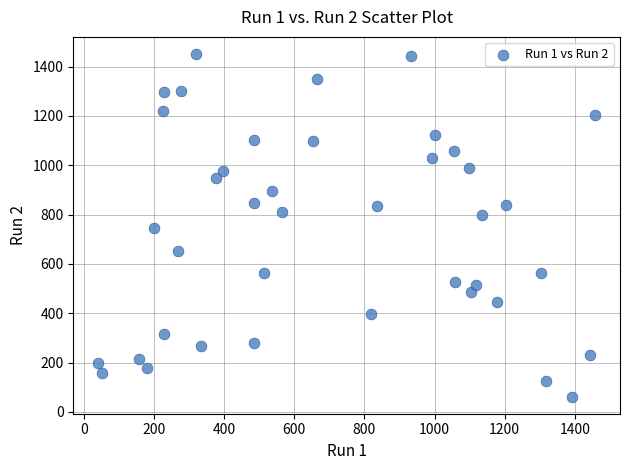

What is the range of X values (max minus min)?

1417